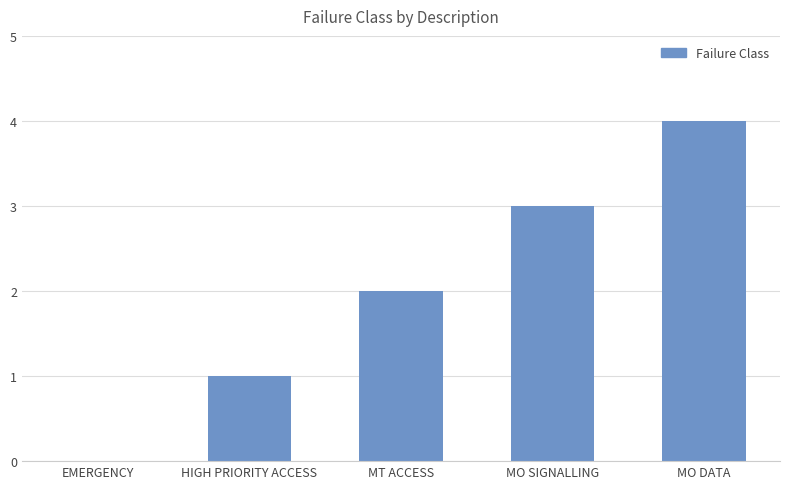

What is the sum of the values at MT ACCESS and MO SIGNALLING?

5